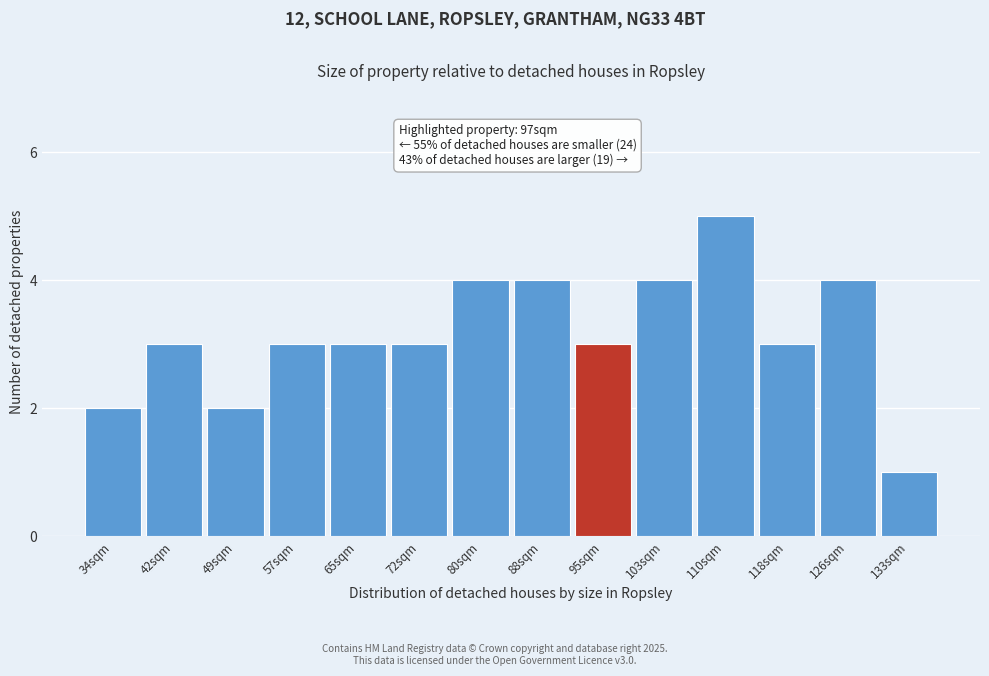

Reading right to left, extract all data points from this chart.

1	4	3	5	4	3	4	4	3	3	3	2	3	2